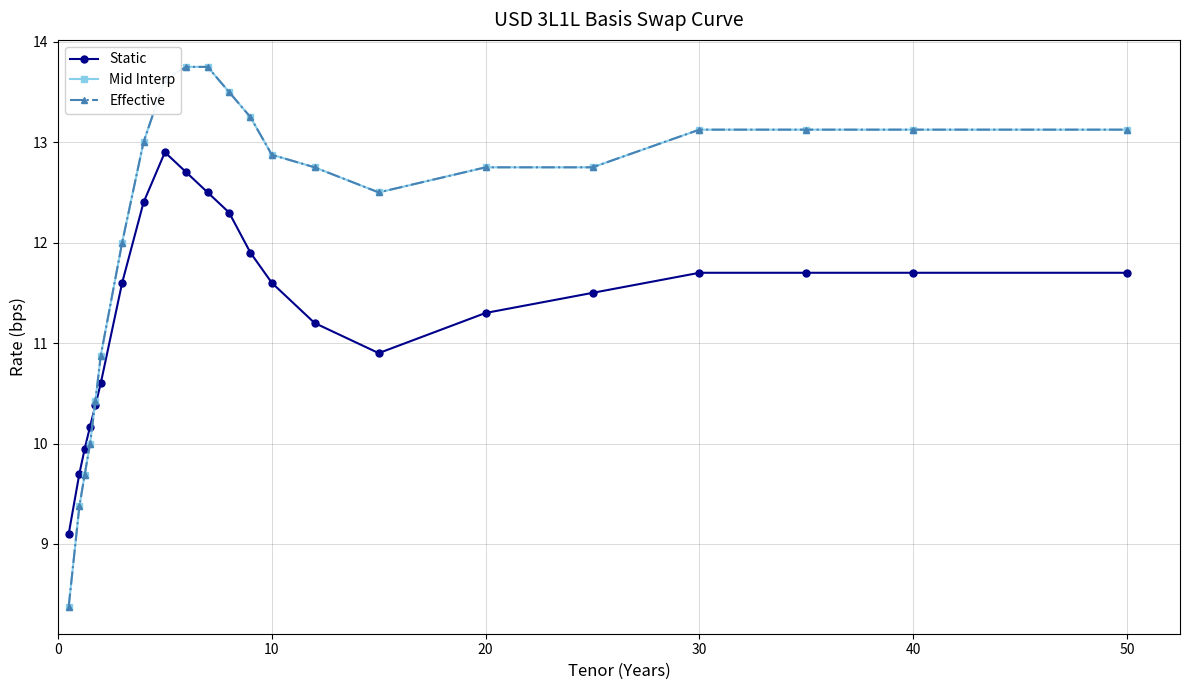

Does the chart have visible grid lines?

Yes